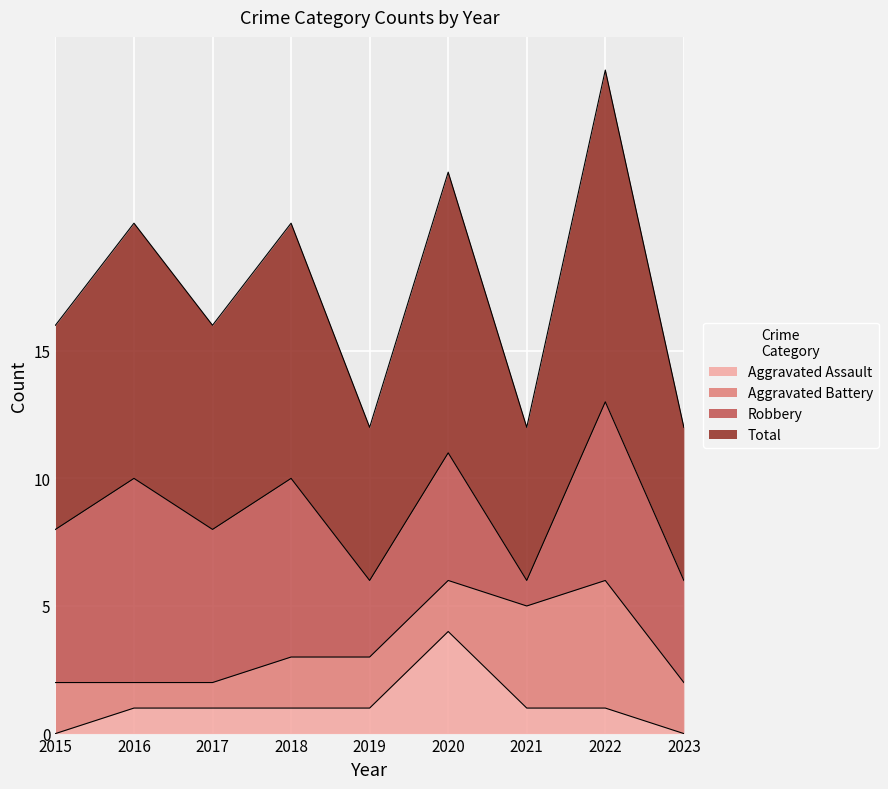

Which series has the largest total across all categories?

Total